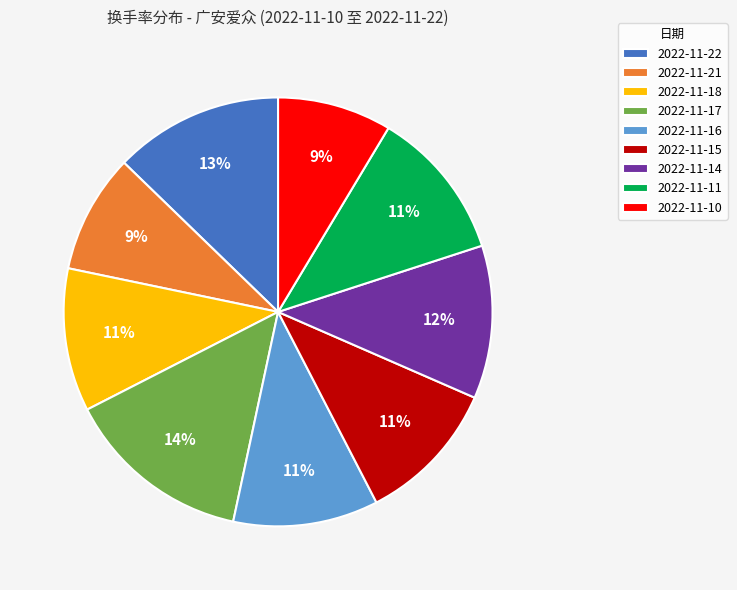

Does 2022-11-17 account for over 50% of the chart?

No